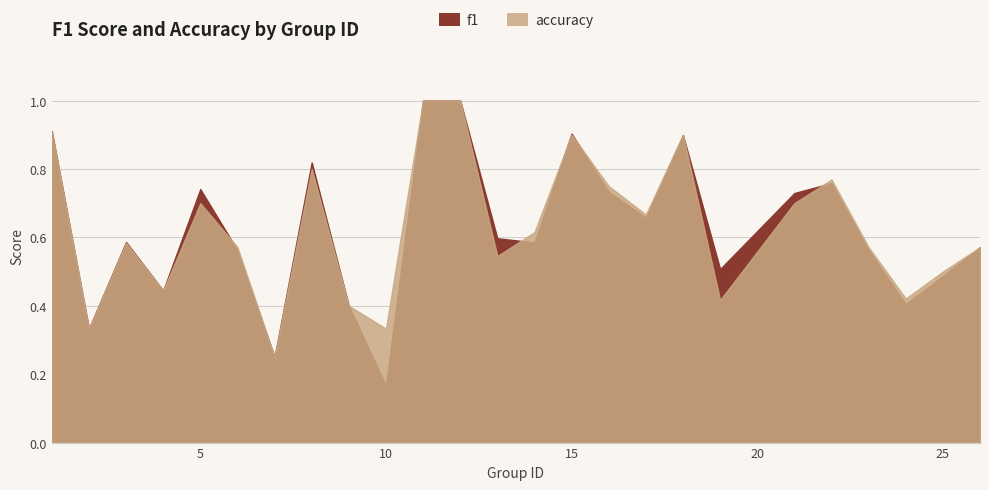

Between which two adjacent categories do accuracy and f1 first intersect?

5 and 6